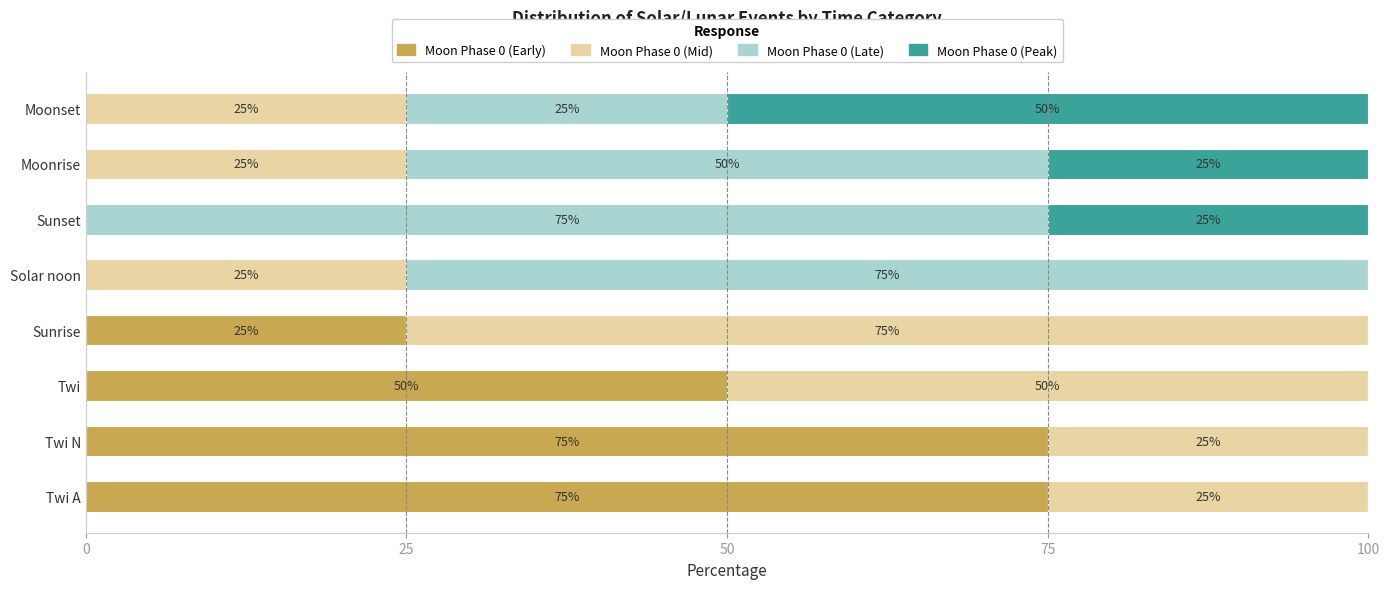

The Moon Phase 0 (Early) series shows 0 at Solar noon. True or false?

True